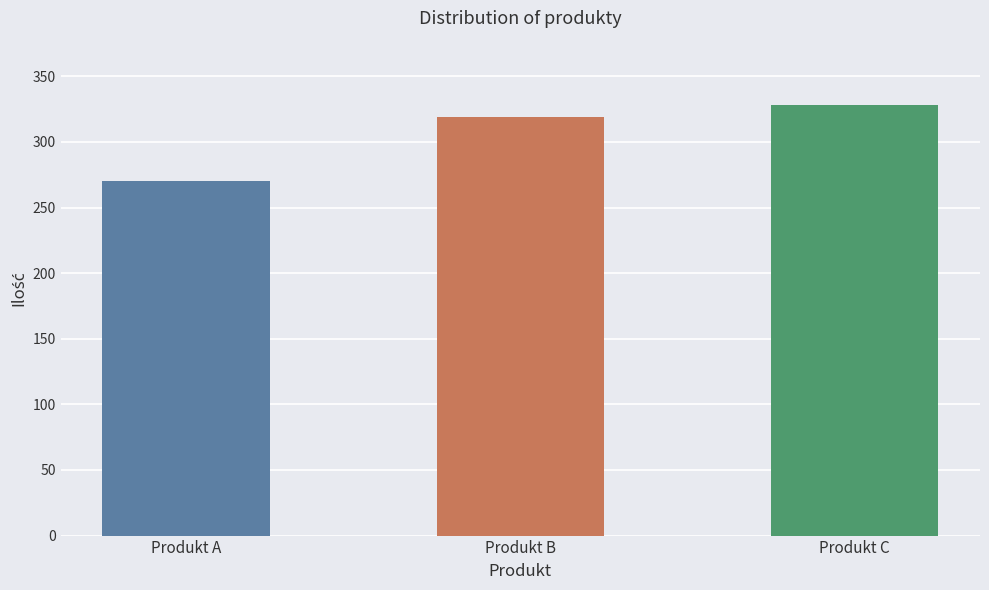

What is the average value?

306